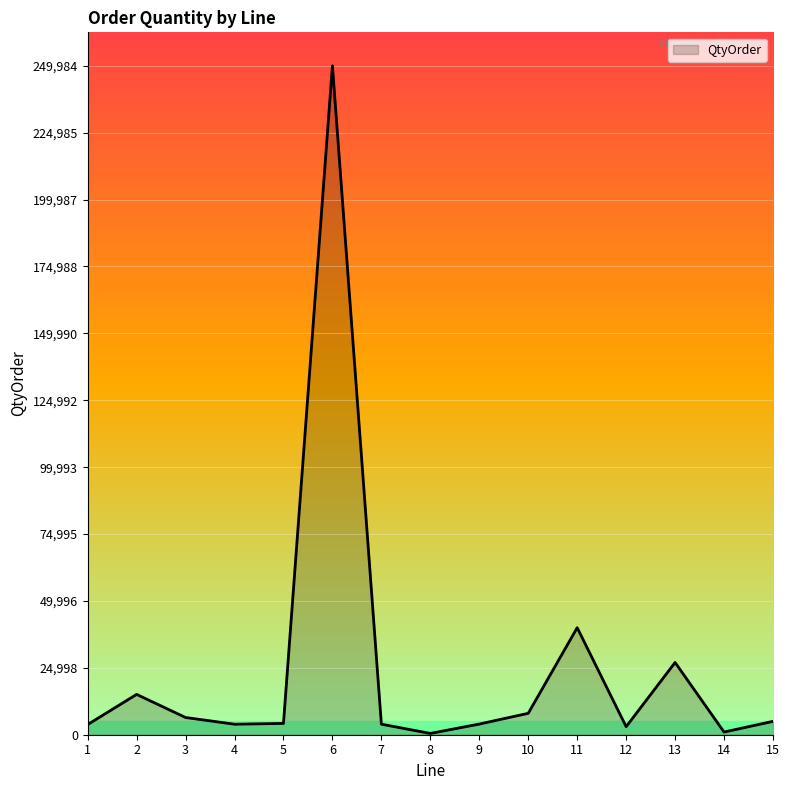

What is the maximum value shown in the chart?

249984